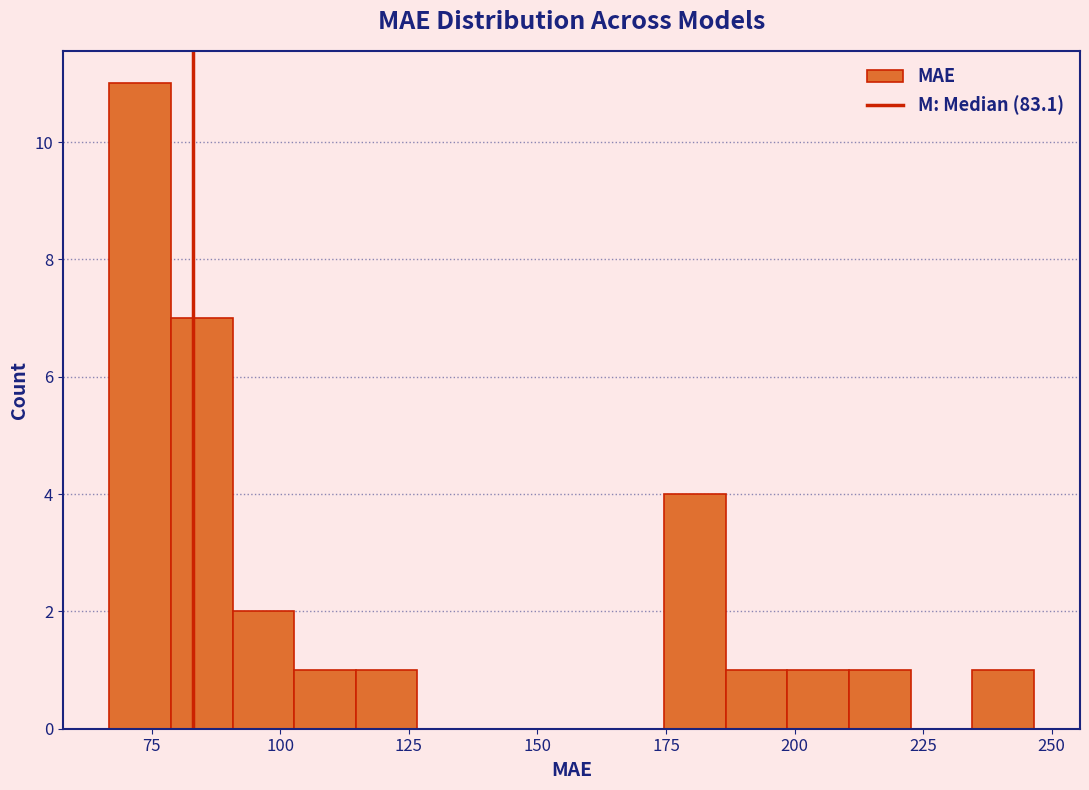

Around what value on the x-axis is the tallest bar? Give the approximate position of its centre, as read against the axis.

75